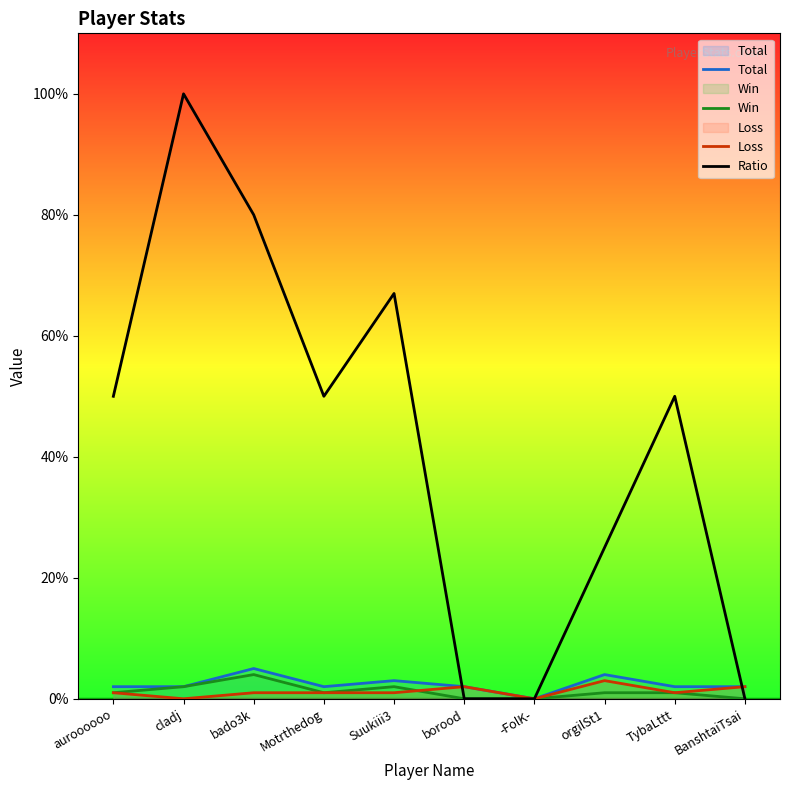

True or false: Win and Total cross at least once.

False